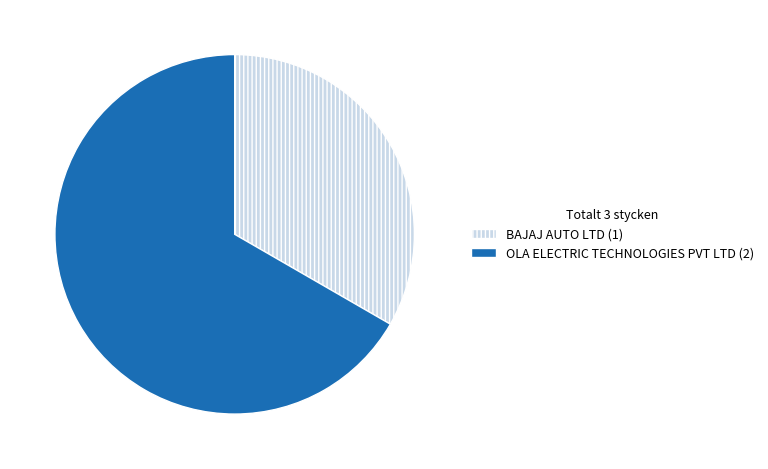

Which slice is the smallest?

BAJAJ AUTO LTD (1)